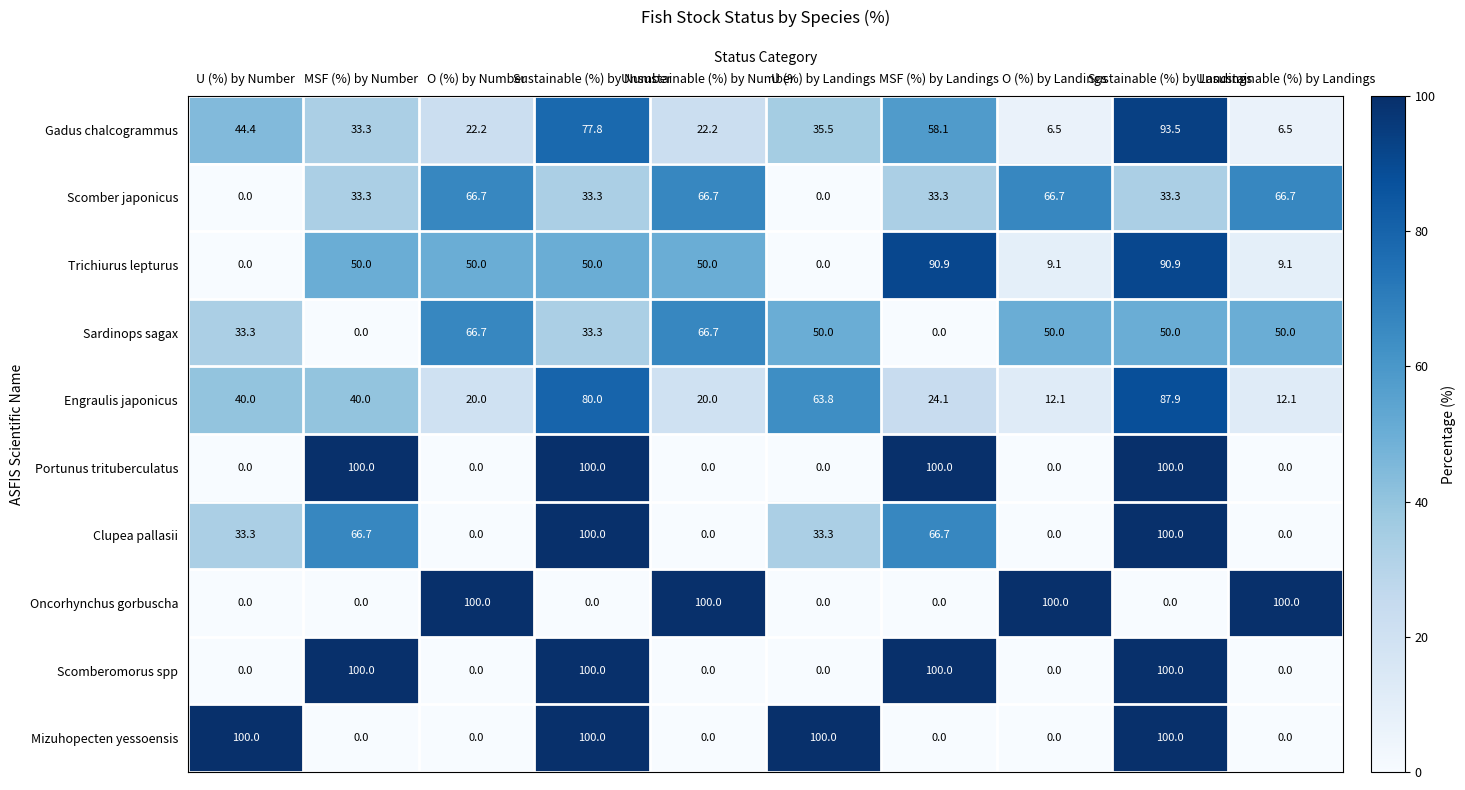

At how many categories does at least one series exceed 1?

10